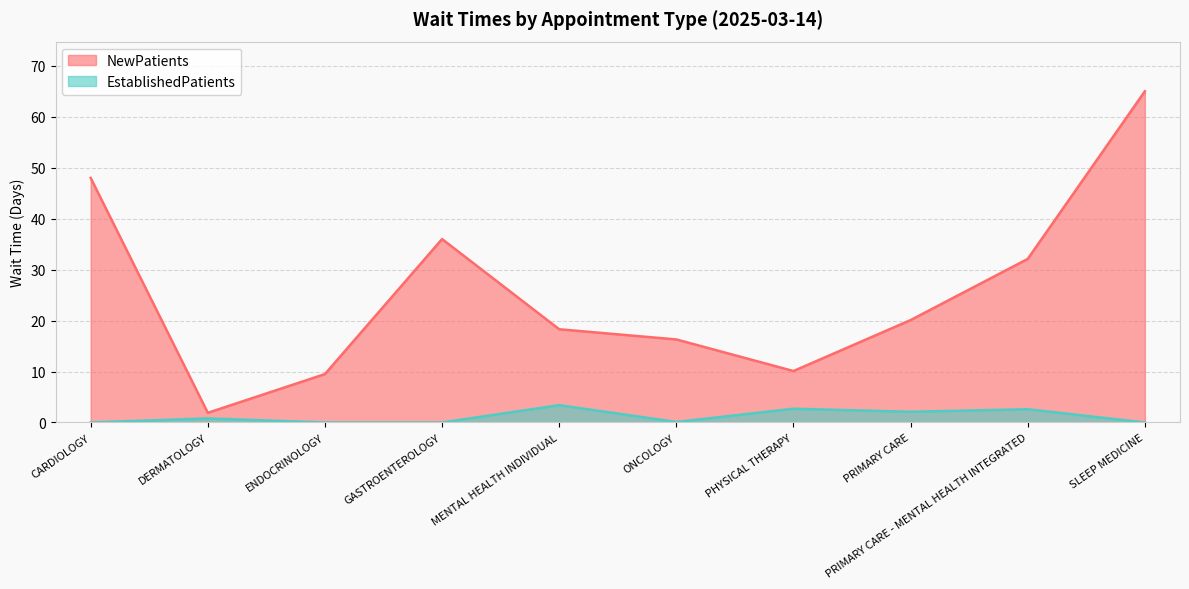

The value of EstablishedPatients at SLEEP MEDICINE is 1.6. True or false?

False